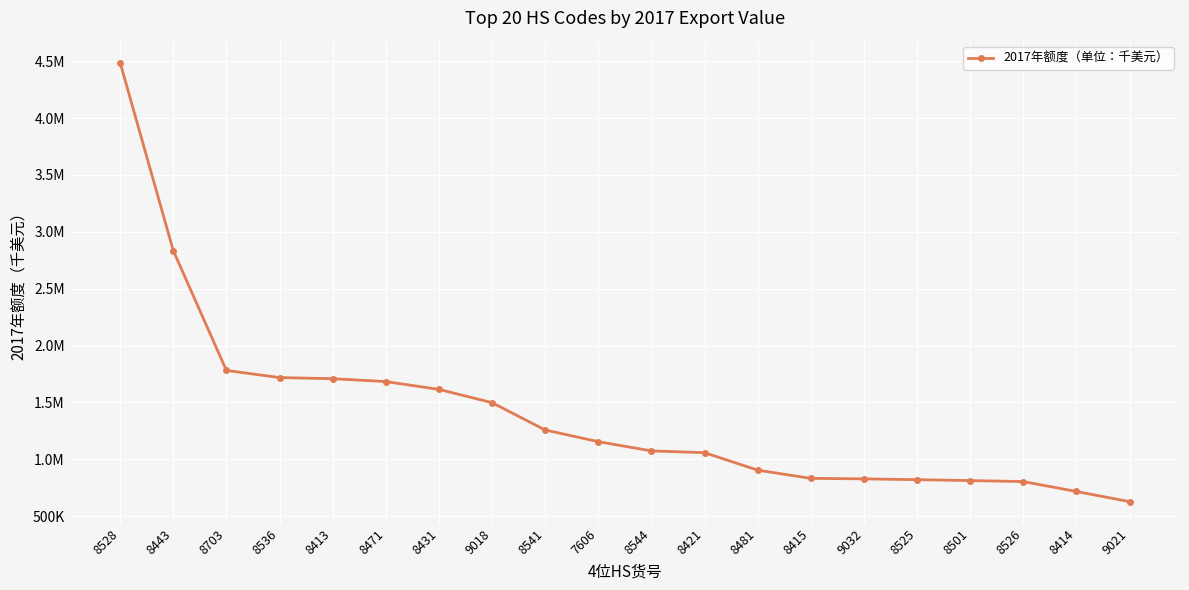

Is this an area chart (filled region under the line)?

No